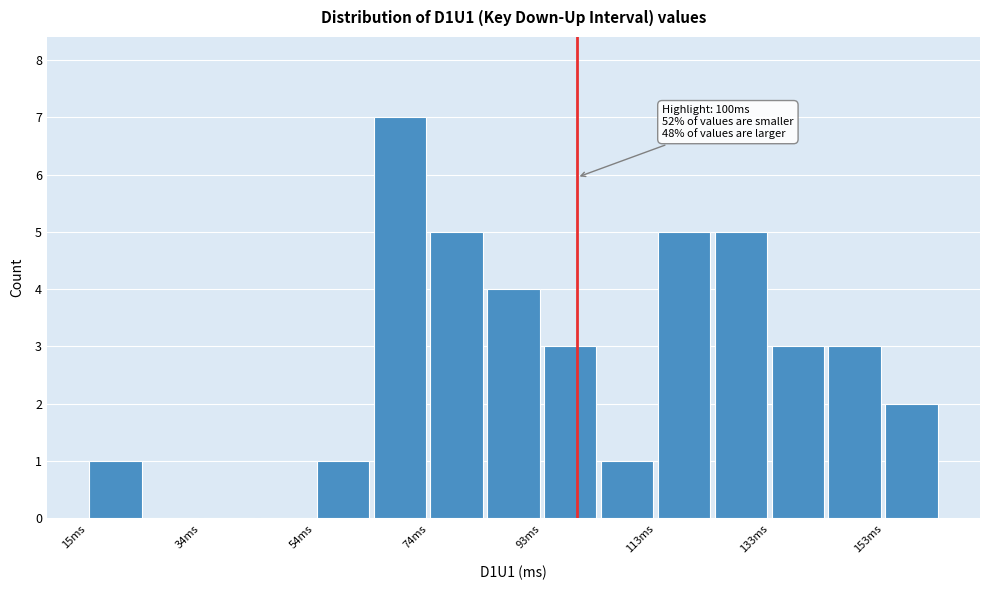

Over which range of the x-axis is the bar tallest?

64 to 74